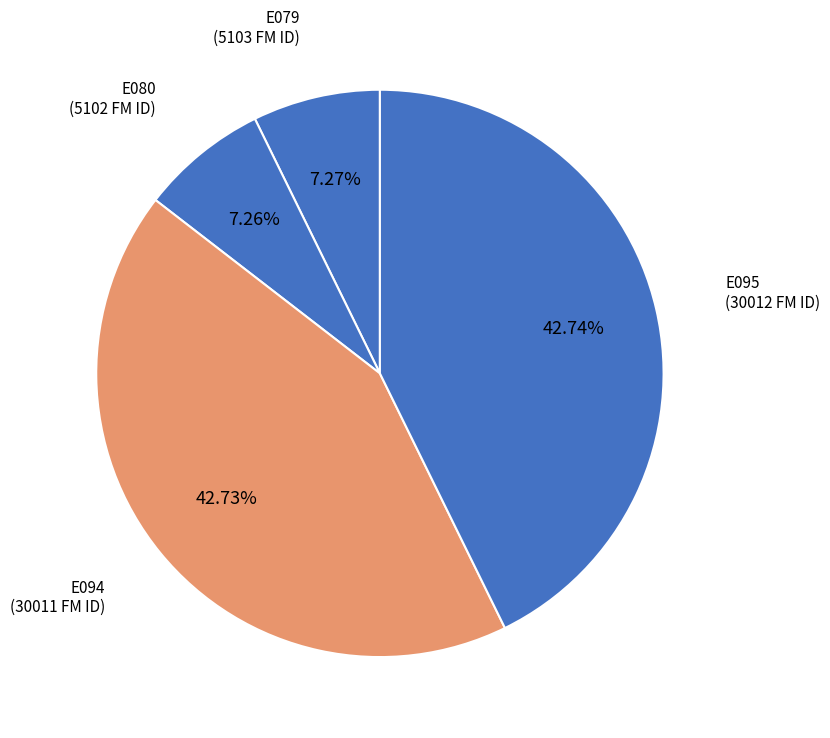

To the nearest percent, what is the difference between the largest and smallest slice percentages?

35%